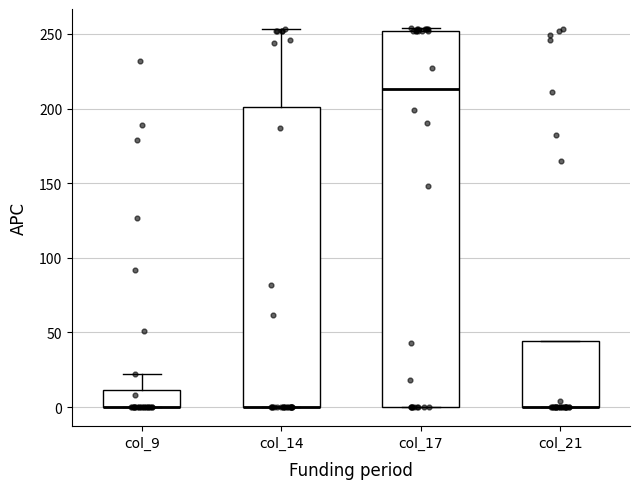

Comparing the boxes themselves (not the whiskers), which one is the tallest?

col_17